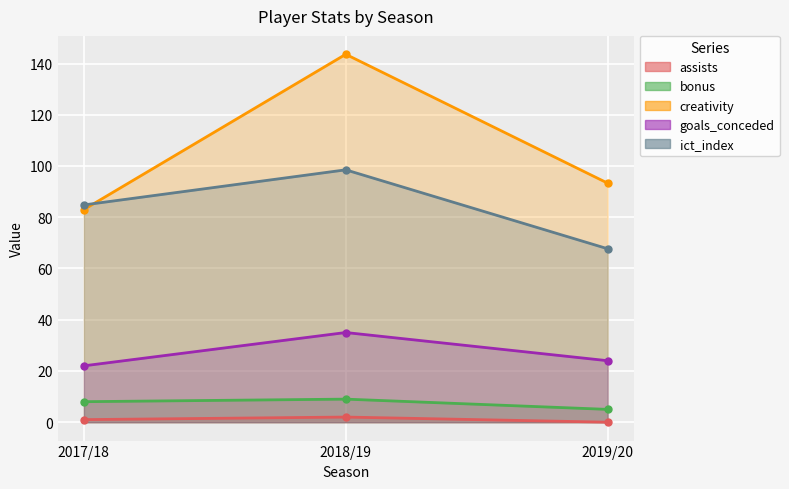

What is the highest value of the ict_index series?

98.5